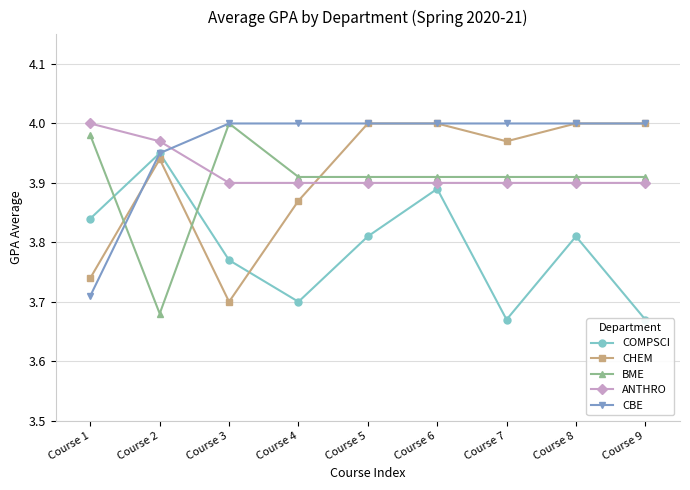

What is the approximate value of COMPSCI at Course 7?

3.7